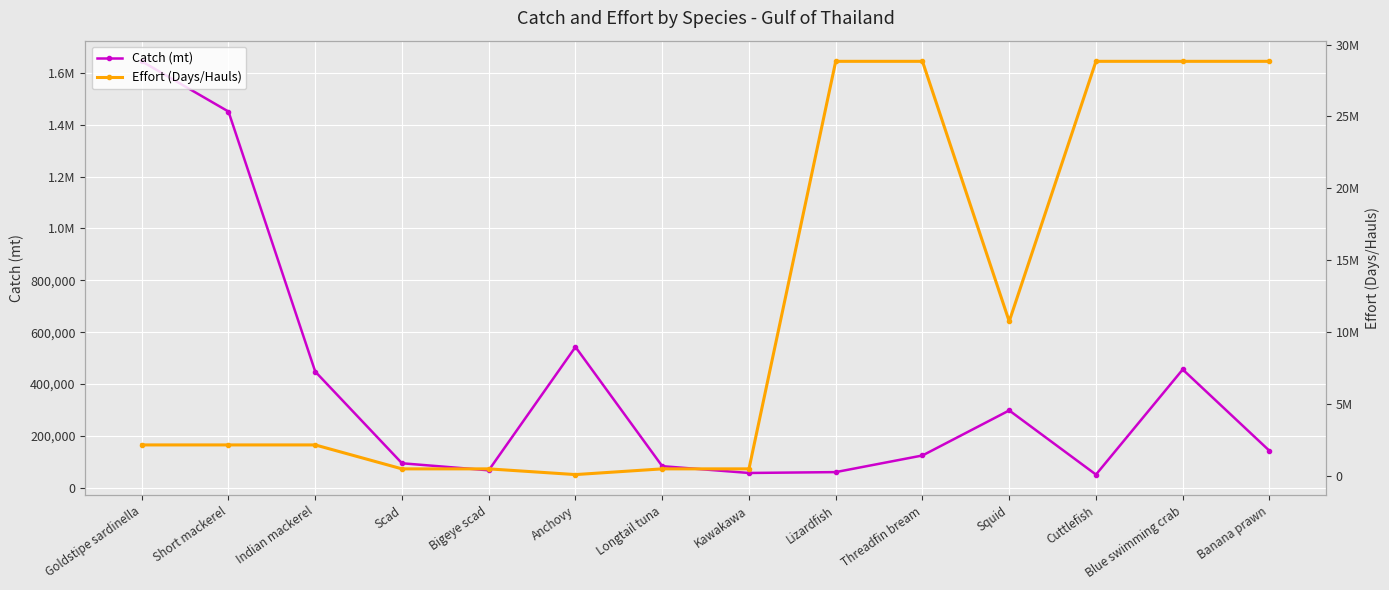

What is the label of the 2nd point from the left?

Short mackerel